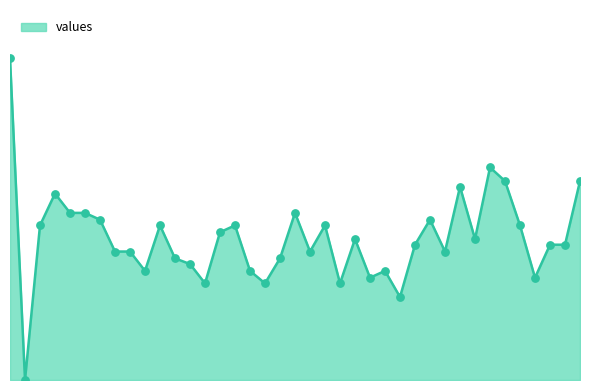

Does the chart have visible grid lines?

No